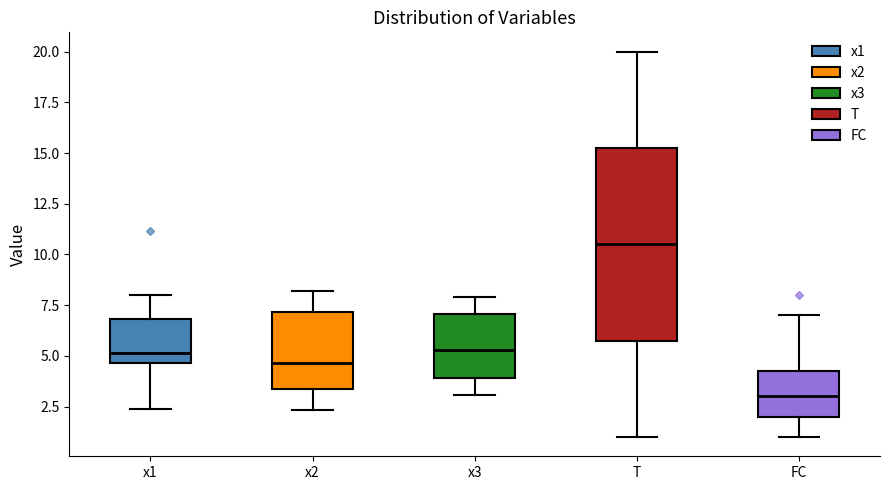

Where does the lower whisker of the box for T end on the y-axis? The values are not printed on the chart, so give them approximately, as read against the axis.

1.0